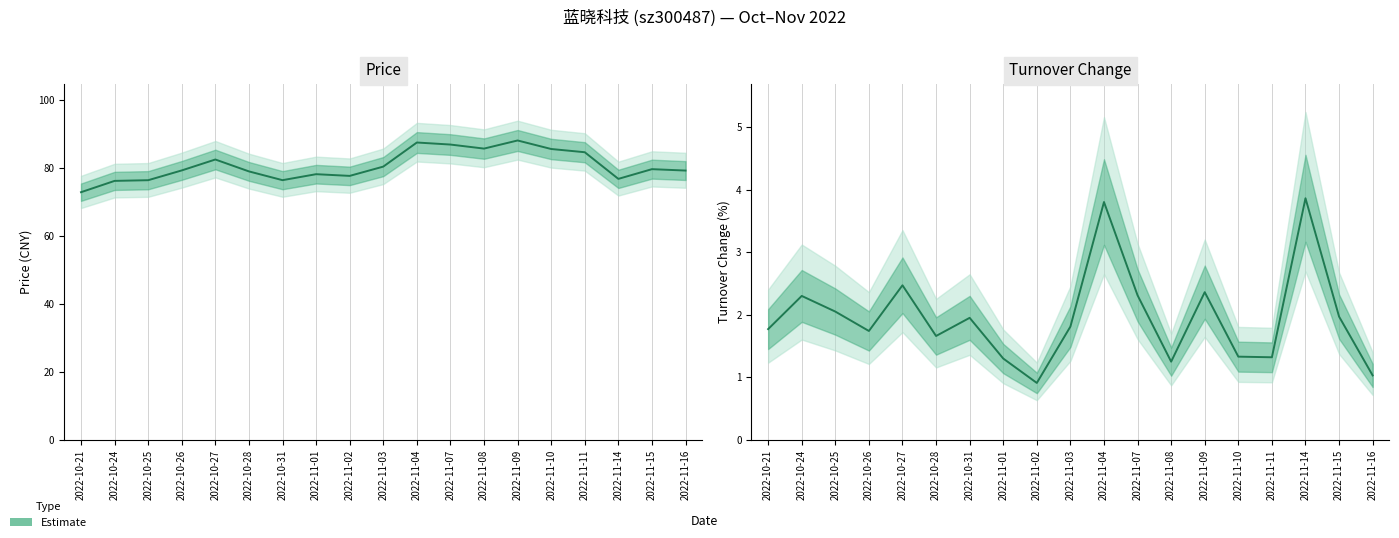

What is the approximate value at 2022-11-01?

1.3